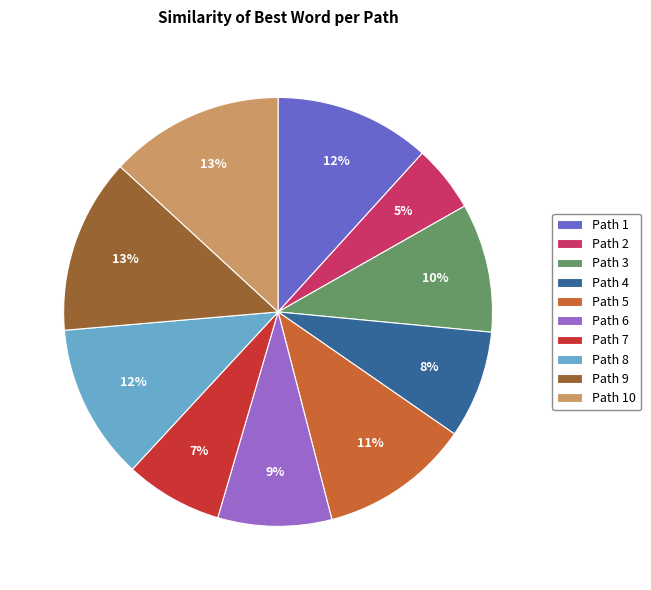

What is the smallest slice in the pie chart?

Path 2